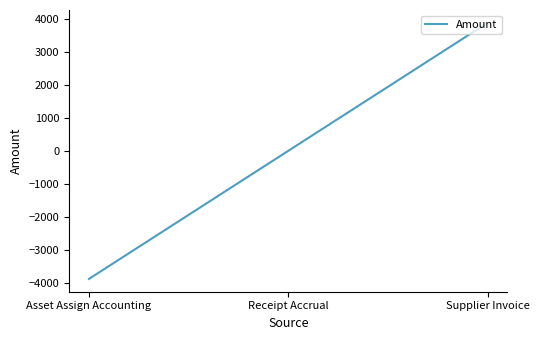

What is the change in value from Asset Assign Accounting to Supplier Invoice?

+7770